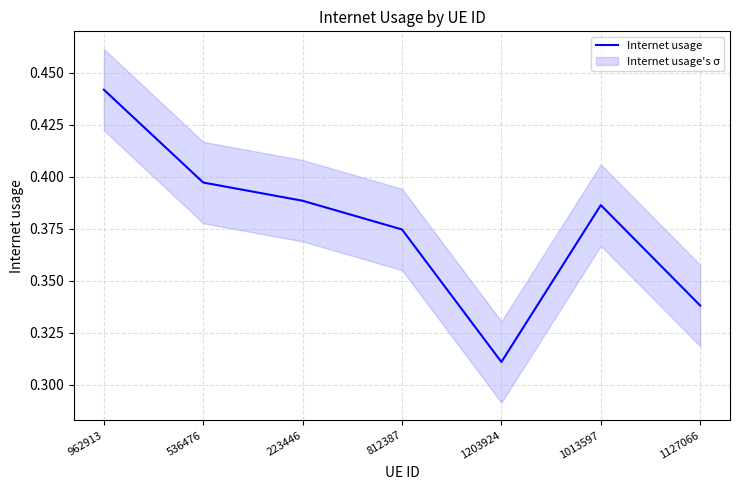

What is the greatest value displayed?

0.4